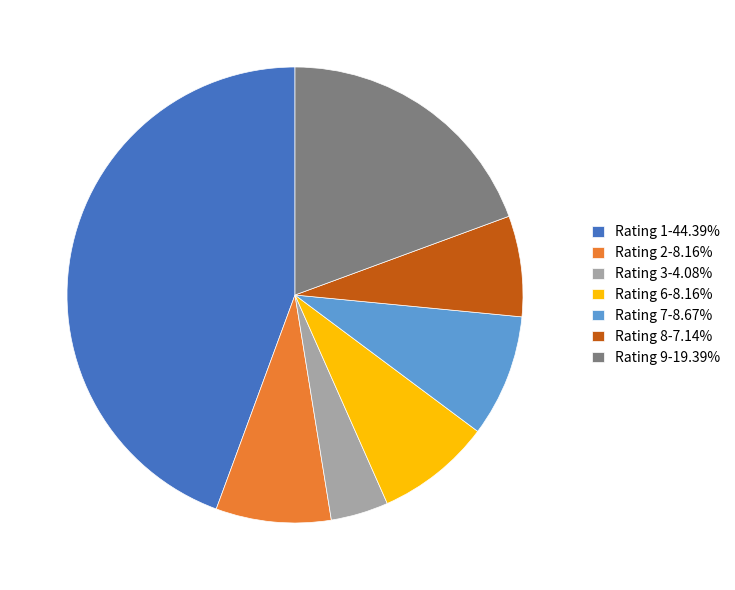

What is the ratio of the value at Rating 8-7.14% to the value at Rating 2-8.16%?

0.9